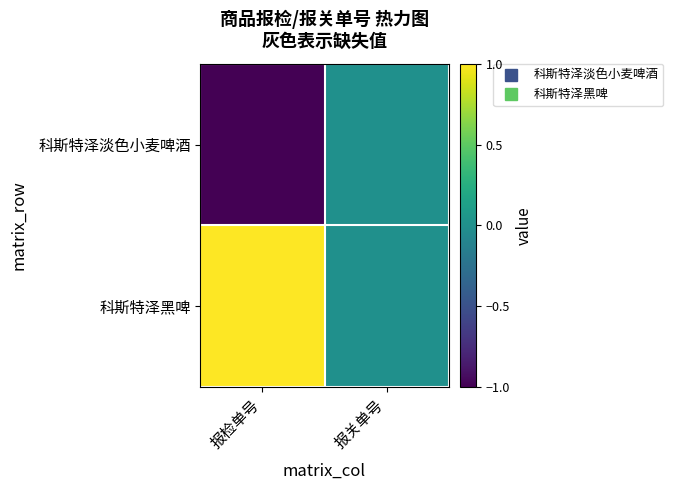

What is the difference between the highest and lowest values at 报检单号?

2